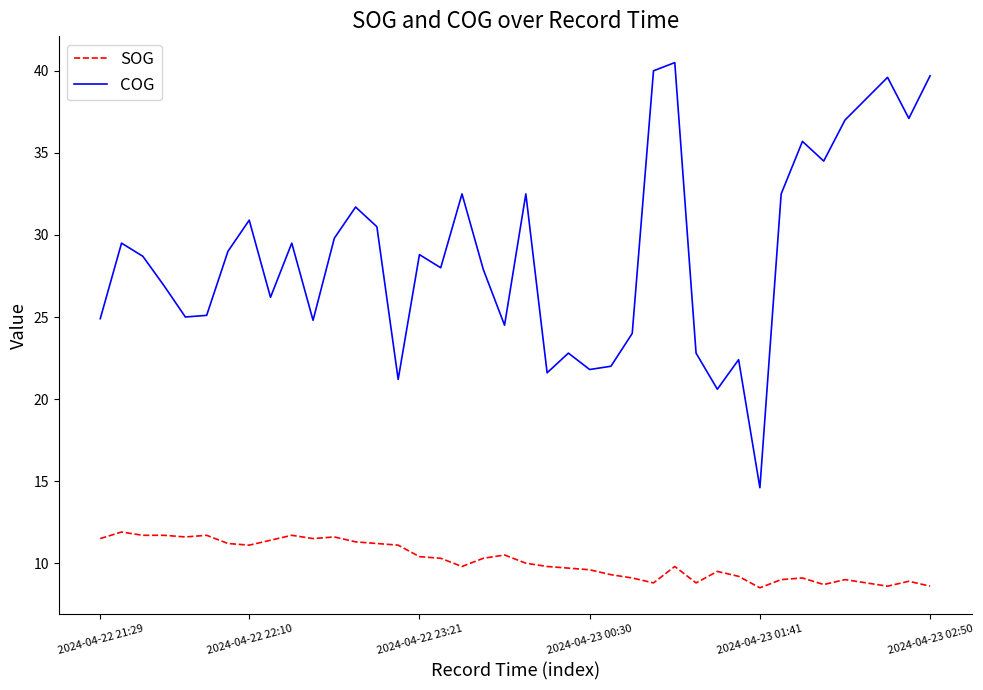

True or false: COG and SOG cross at least once.

False